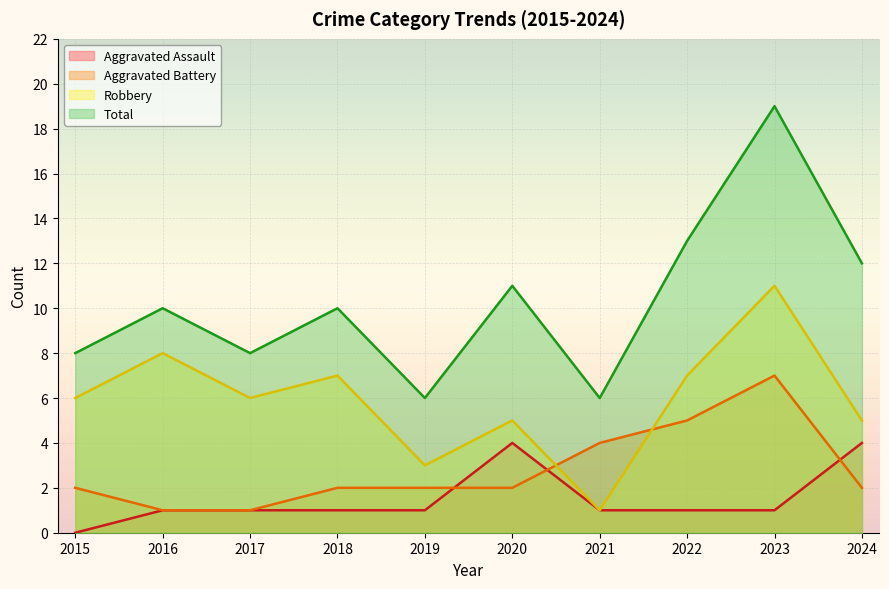

Which series has the largest total across all categories?

Total